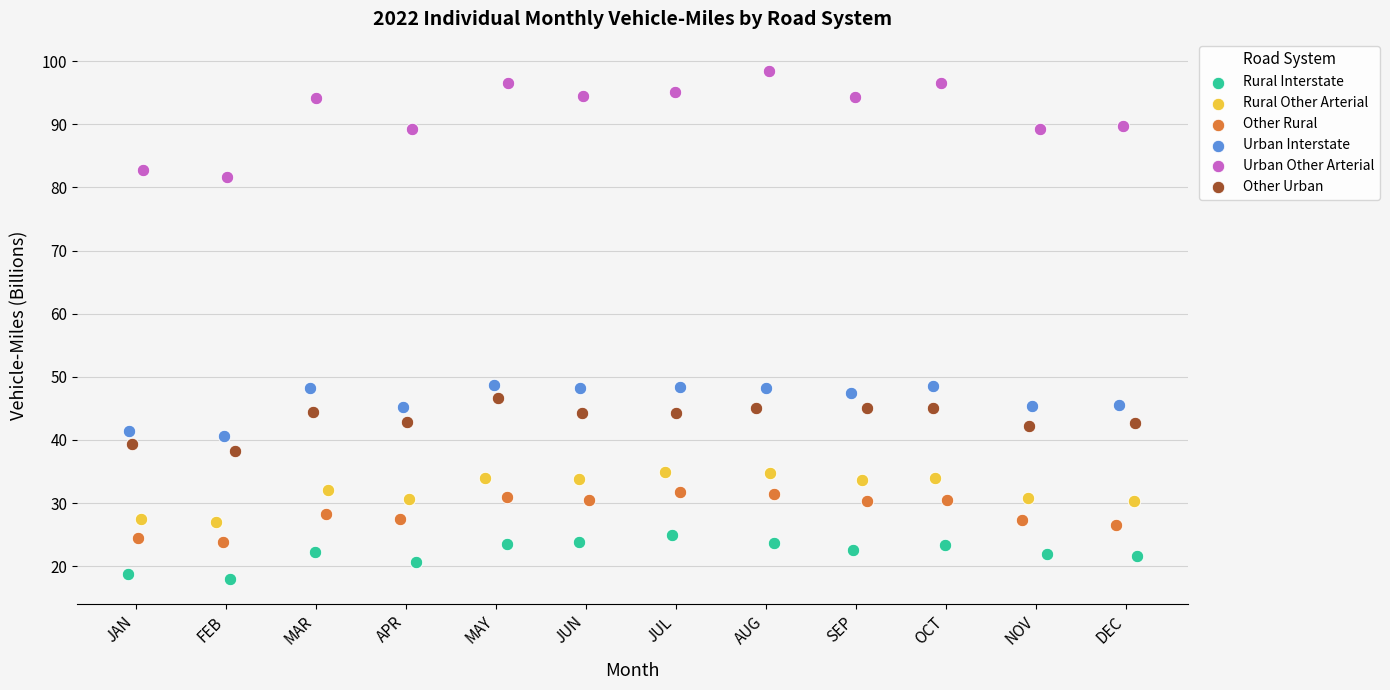

What are all the series names shown in the legend?

Rural Interstate, Rural Other Arterial, Other Rural, Urban Interstate, Urban Other Arterial, Other Urban